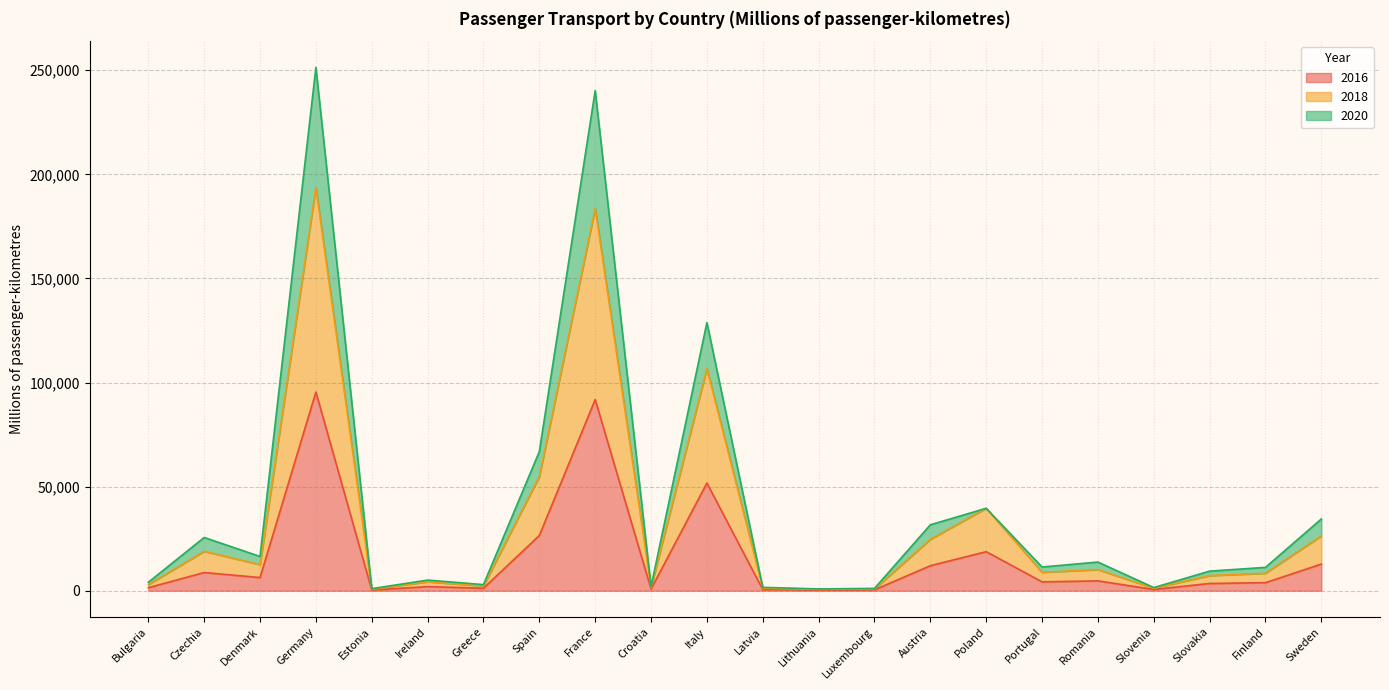

Does the chart display data point markers on the line(s)?

No